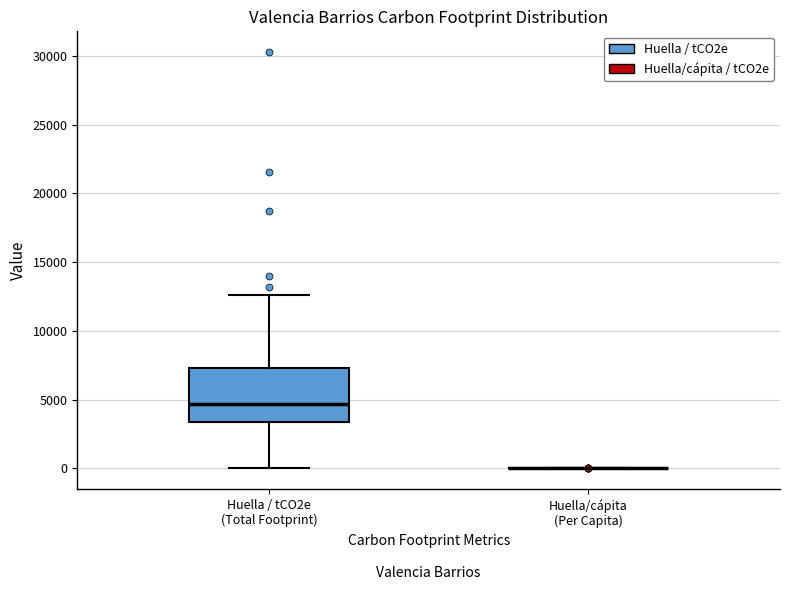

Reading left to right, read every box against the y-axis: the position of its median line, the range the box covers, and the ends of its whiskers. The values are not printed on the chart, so give them approximately, as read against the axis.

Huella / tCO2e (Total Footprint): median 4500, box 3500 to 7500, whiskers 0 to 12500
Huella/cápita (Per Capita): box collapsed to a line at 0, whiskers 0 to 0